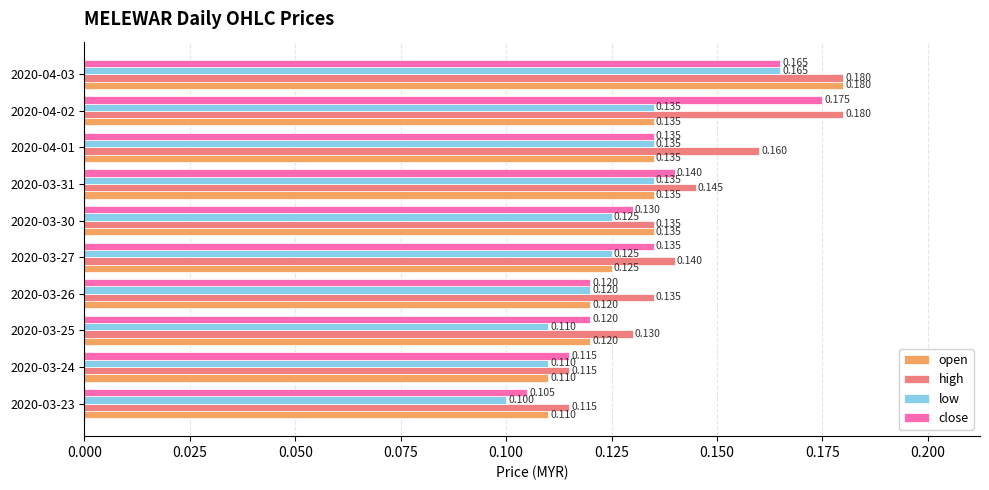

Which series has the largest total across all categories?

high